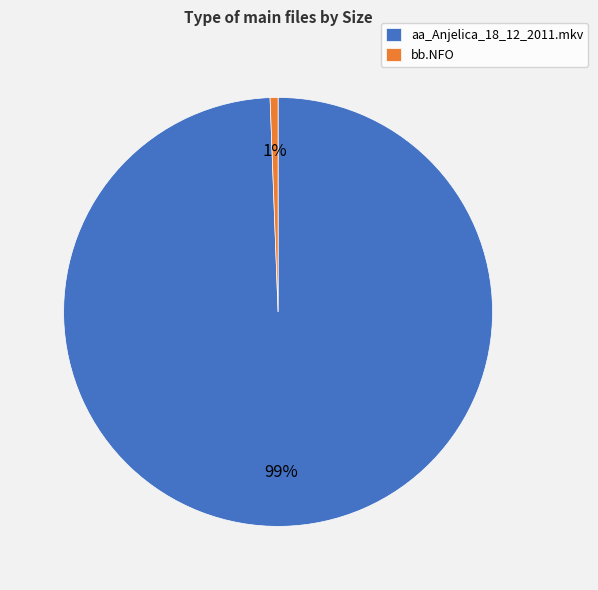

Which category accounts for the majority?

aa_Anjelica_18_12_2011.mkv